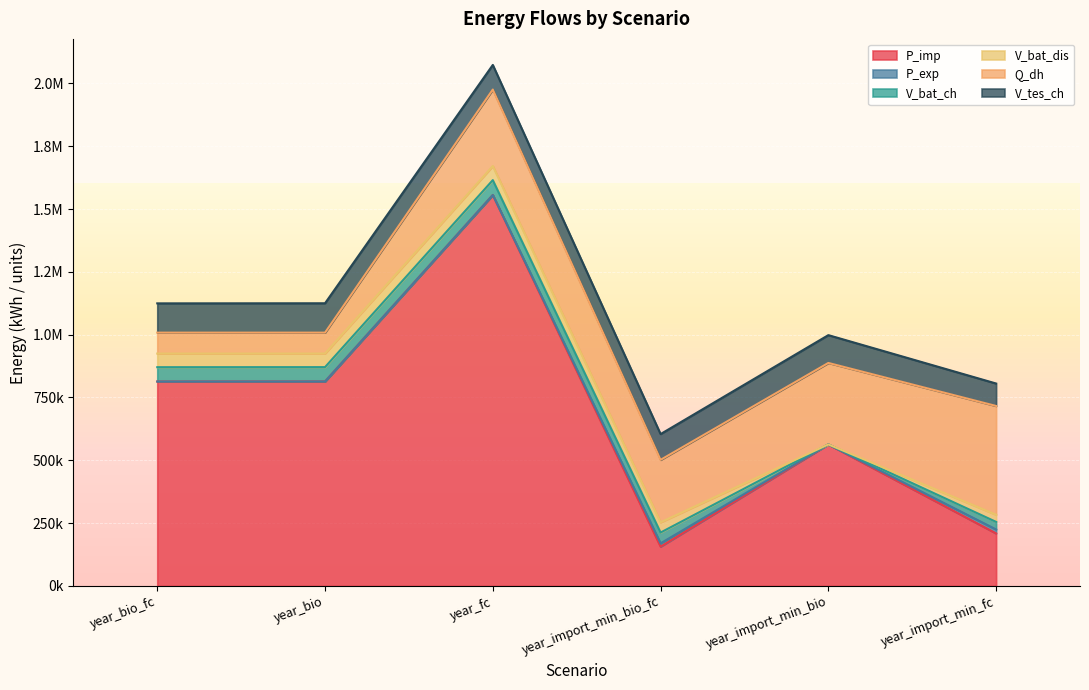

What is the approximate value of V_tes_ch at year_import_min_fc?

89347.1